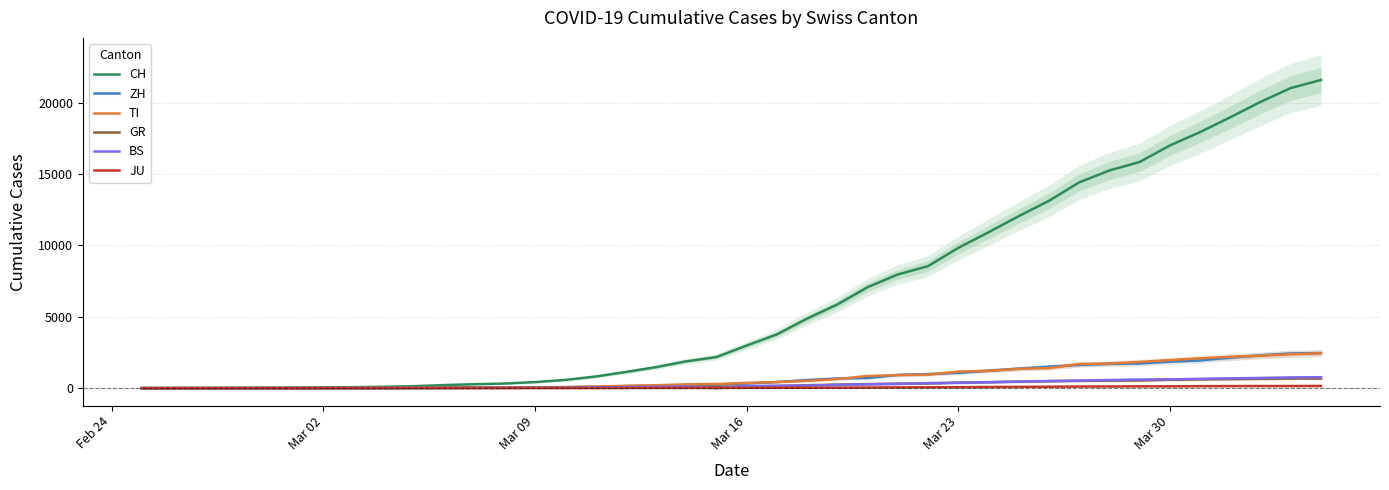

Reading left to right, what are all the values shown in this chart?

CH: 0	4	8	19	29	35	49	69	96	140	214	276	323	424	575	814	1129	1470	1877	2176	2983	3763	4870	5854	7067	7959	8542	9820	10914	12043	13118	14407	15244	15838	16994	17931	18970	20050	21018	21583
ZH: 0	0	2	2	6	7	10	13	15	23	29	34	40	49	62	101	140	163	218	250	326	429	568	679	711	925	984	1073	1221	1368	1500	1627	1701	1733	1859	1947	2136	2300	2428	2461
TI: 0	1	1	1	2	2	4	8	13	25	28	41	49	61	75	108	163	206	265	293	368	426	511	638	849	916	945	1162	1209	1354	1401	1688	1727	1837	1962	2091	2195	2271	2377	2442
GR: 0	2	2	6	6	6	9	10	13	15	16	18	19	28	32	44	53	65	73	93	118	152	204	252	283	311	327	386	419	458	487	513	527	542	591	617	635	655	678	680
BS: 0	0	1	1	1	1	1	3	3	8	15	21	24	28	33	49	73	92	100	0	143	164	181	220	270	297	356	374	410	462	501	530	569	605	617	653	687	714	754	767
JU: 0	0	1	1	1	1	1	2	2	4	4	5	5	7	7	7	12	17	18	19	25	29	32	36	44	54	61	69	82	92	100	114	119	127	128	140	145	149	149	154